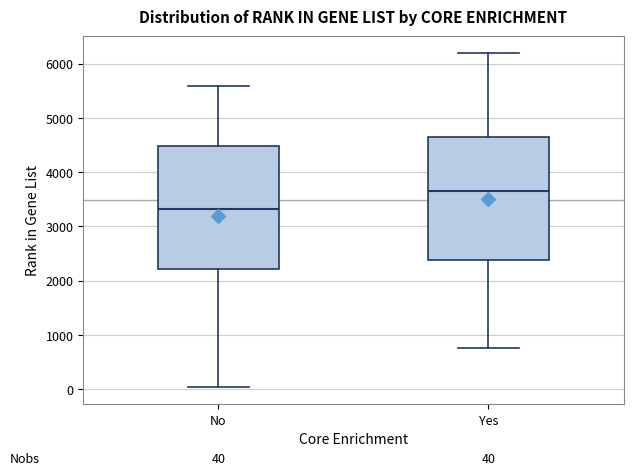

Which box's median line is the highest?

Yes